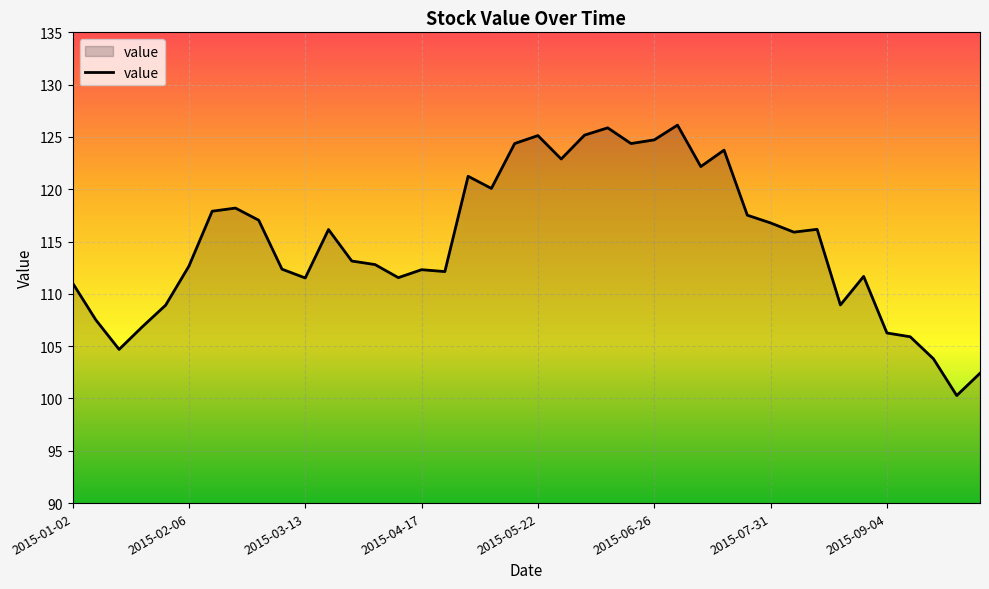

True or false: there are more than 1 points higher than both neighbors.

True